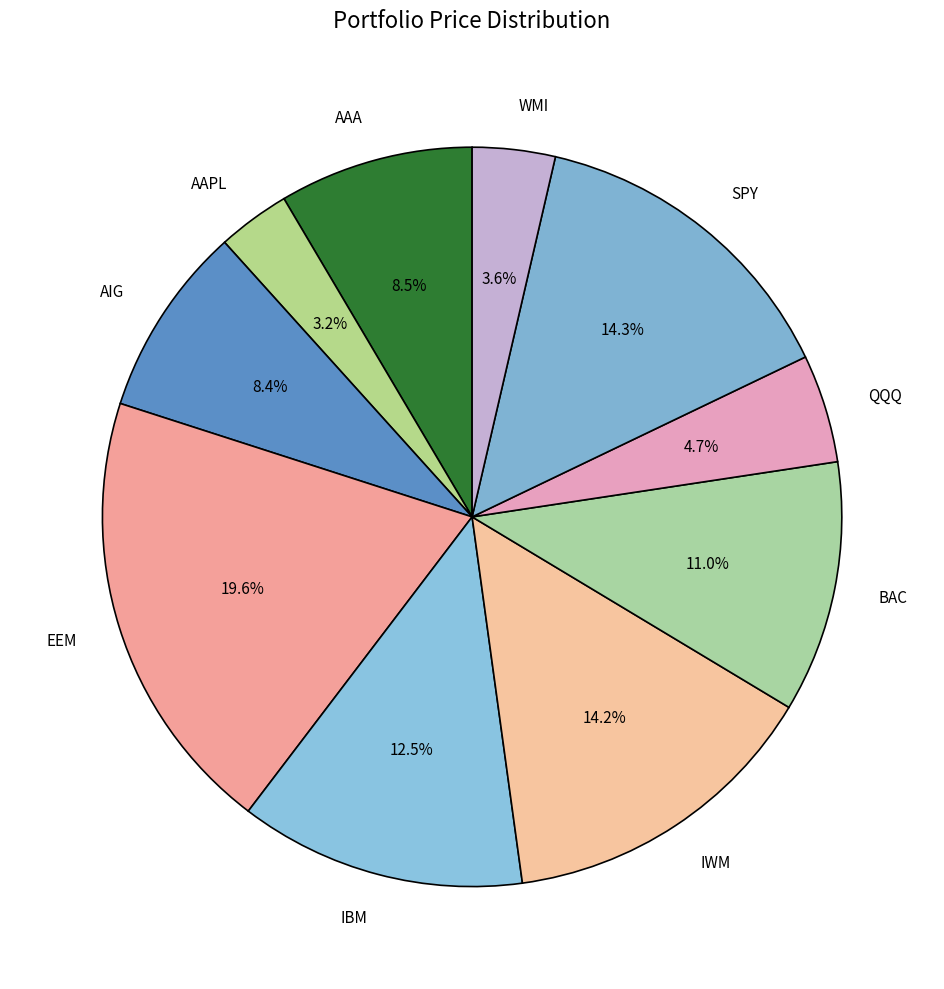

What percentage is the AIG slice, to the nearest percent?

8%